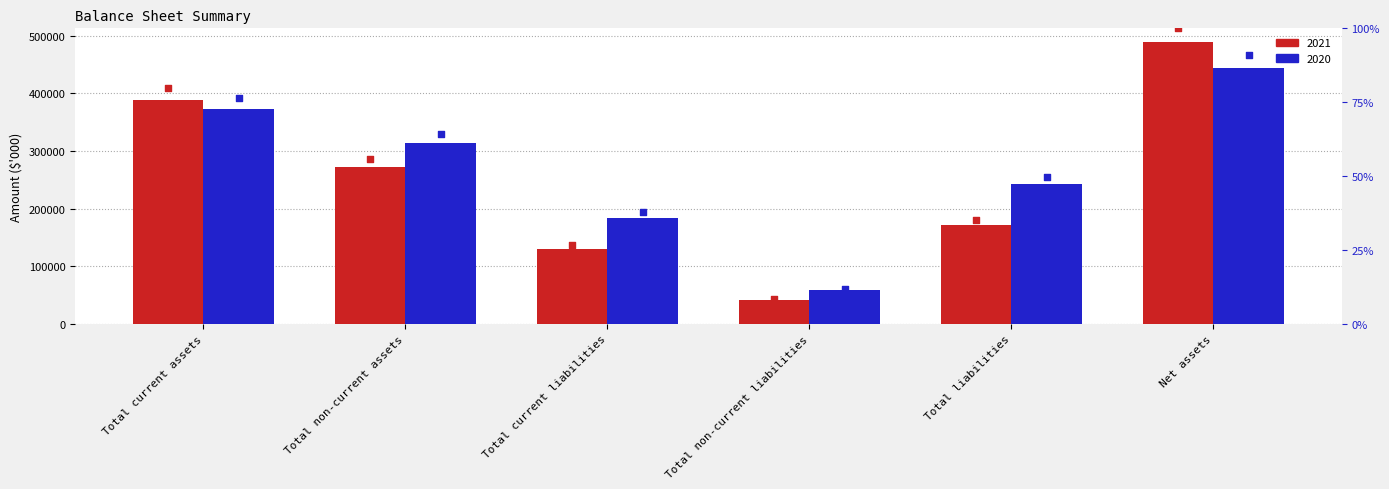

What is the total value across all series at Total non-current assets?

585946